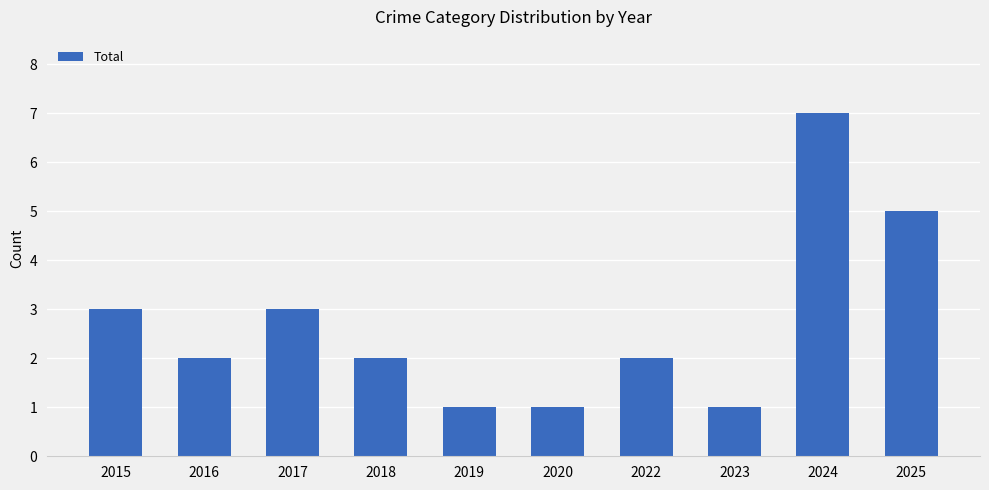

Between 2022 and 2015, which is larger?

2015